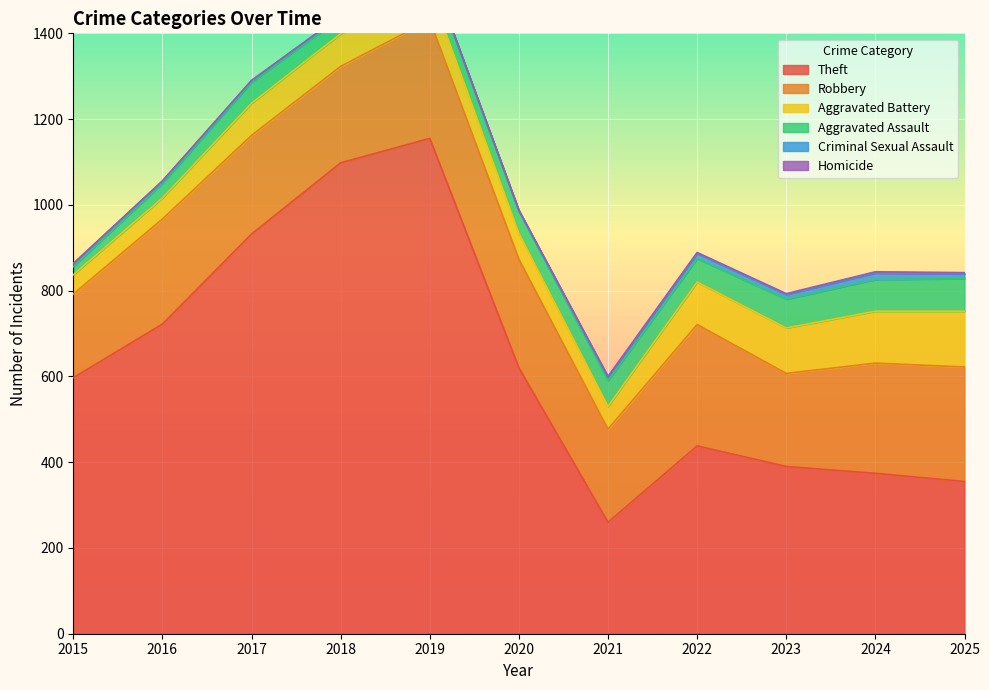

What is the value of the Aggravated Assault point at the 6th from the left?

52